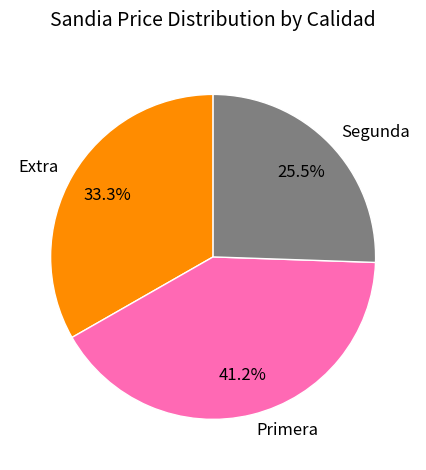

What percentage is the Primera slice, to the nearest percent?

41%